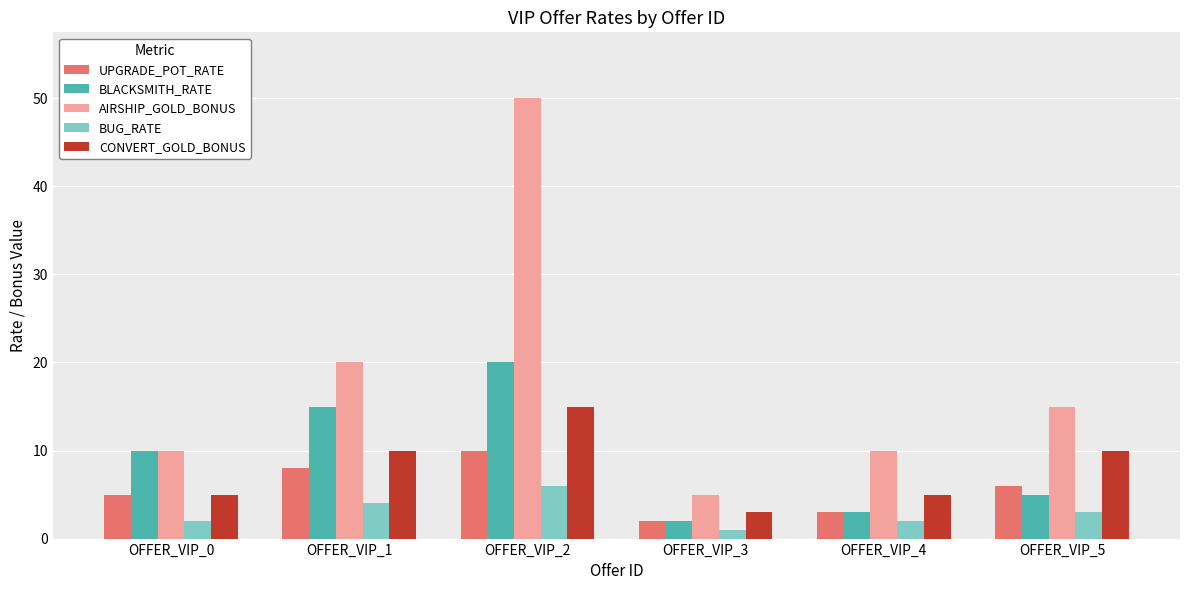

Reading left to right, extract all data points from this chart.

UPGRADE_POT_RATE: OFFER_VIP_0=5	OFFER_VIP_1=8	OFFER_VIP_2=10	OFFER_VIP_3=2	OFFER_VIP_4=3	OFFER_VIP_5=6
BLACKSMITH_RATE: OFFER_VIP_0=10	OFFER_VIP_1=15	OFFER_VIP_2=20	OFFER_VIP_3=2	OFFER_VIP_4=3	OFFER_VIP_5=5
AIRSHIP_GOLD_BONUS: OFFER_VIP_0=10	OFFER_VIP_1=20	OFFER_VIP_2=50	OFFER_VIP_3=5	OFFER_VIP_4=10	OFFER_VIP_5=15
BUG_RATE: OFFER_VIP_0=2	OFFER_VIP_1=4	OFFER_VIP_2=6	OFFER_VIP_3=1	OFFER_VIP_4=2	OFFER_VIP_5=3
CONVERT_GOLD_BONUS: OFFER_VIP_0=5	OFFER_VIP_1=10	OFFER_VIP_2=15	OFFER_VIP_3=3	OFFER_VIP_4=5	OFFER_VIP_5=10